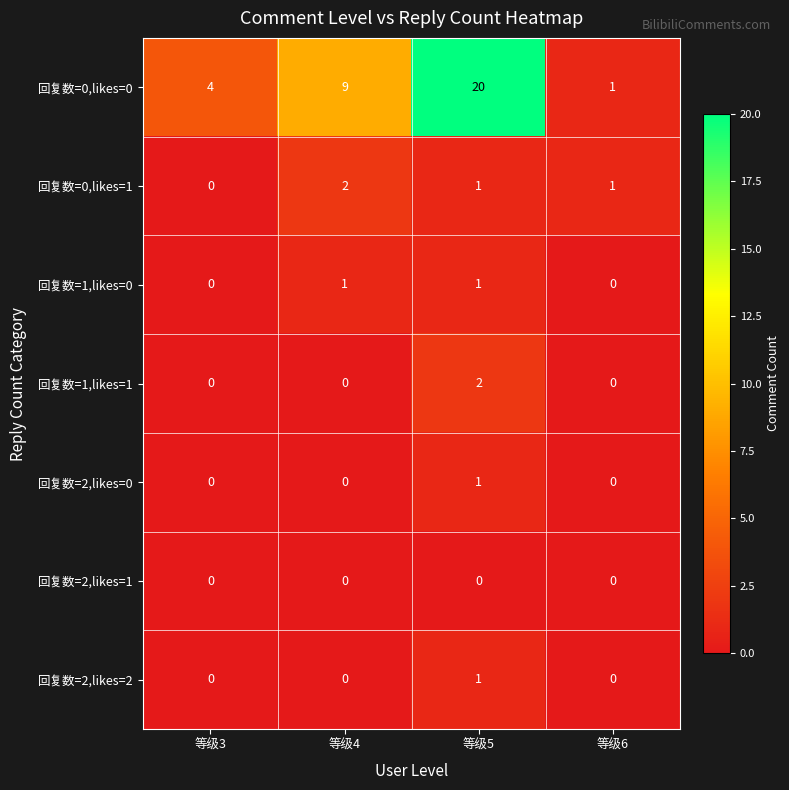

Which series changed the most between 等级3 and 等级4?

回复数=0,likes=0